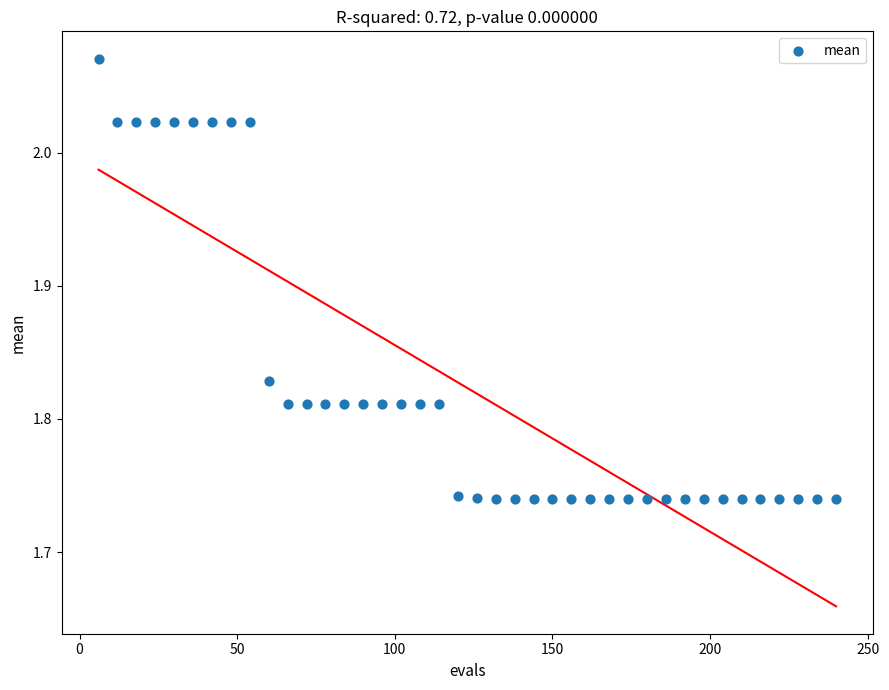

What is the range of X values (max minus min)?

234.0